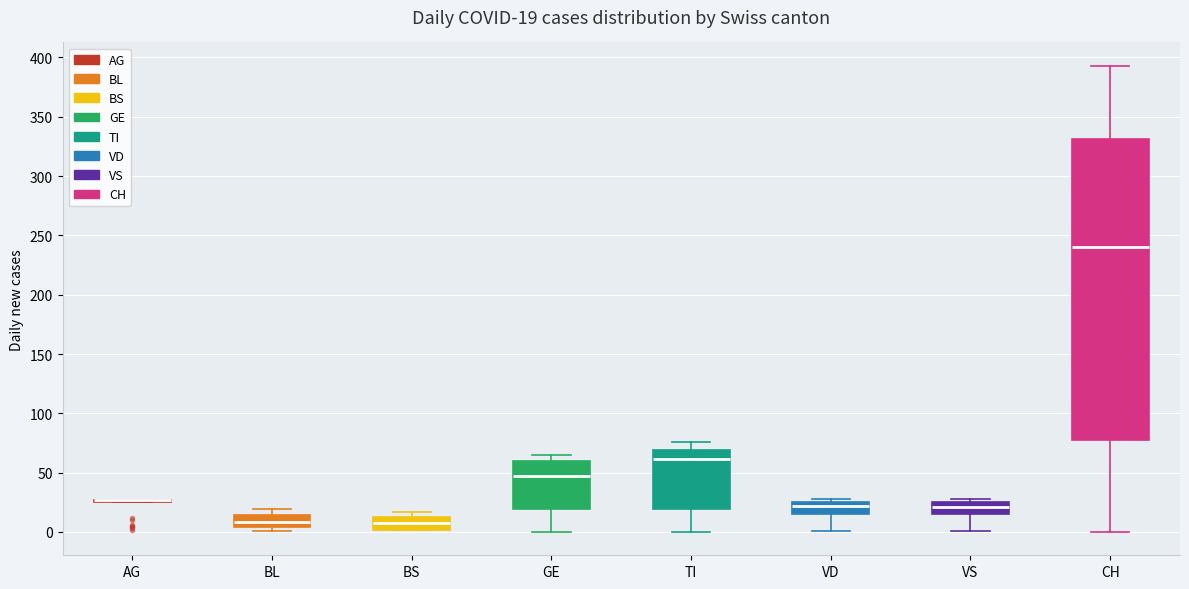

Which box is the tallest, from its lower edge to its upper edge?

CH